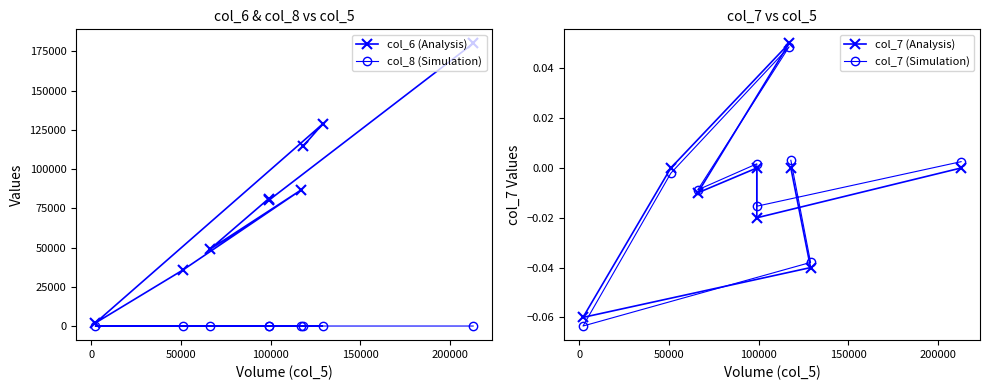

What is the minimum value for col_7 (Analysis)?

-0.1